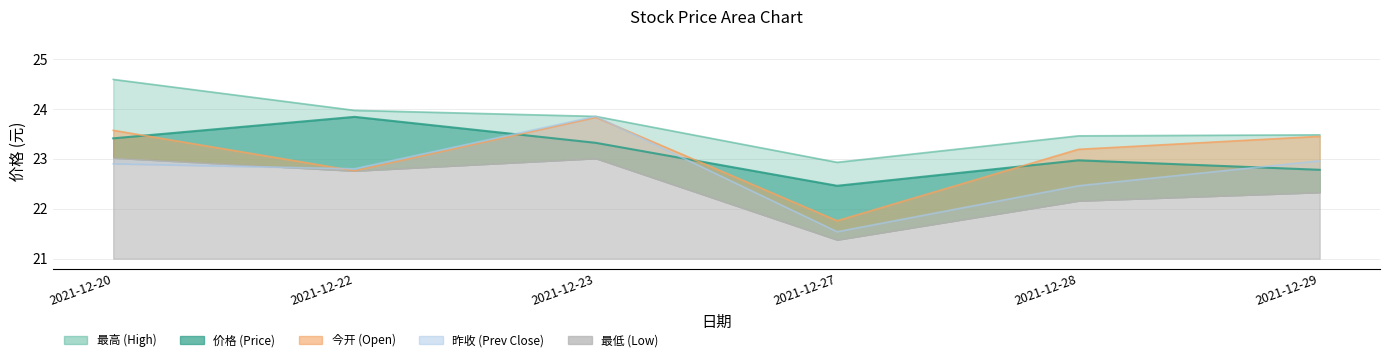

The value of 最高 at 2021-12-29 is 40.2. True or false?

False